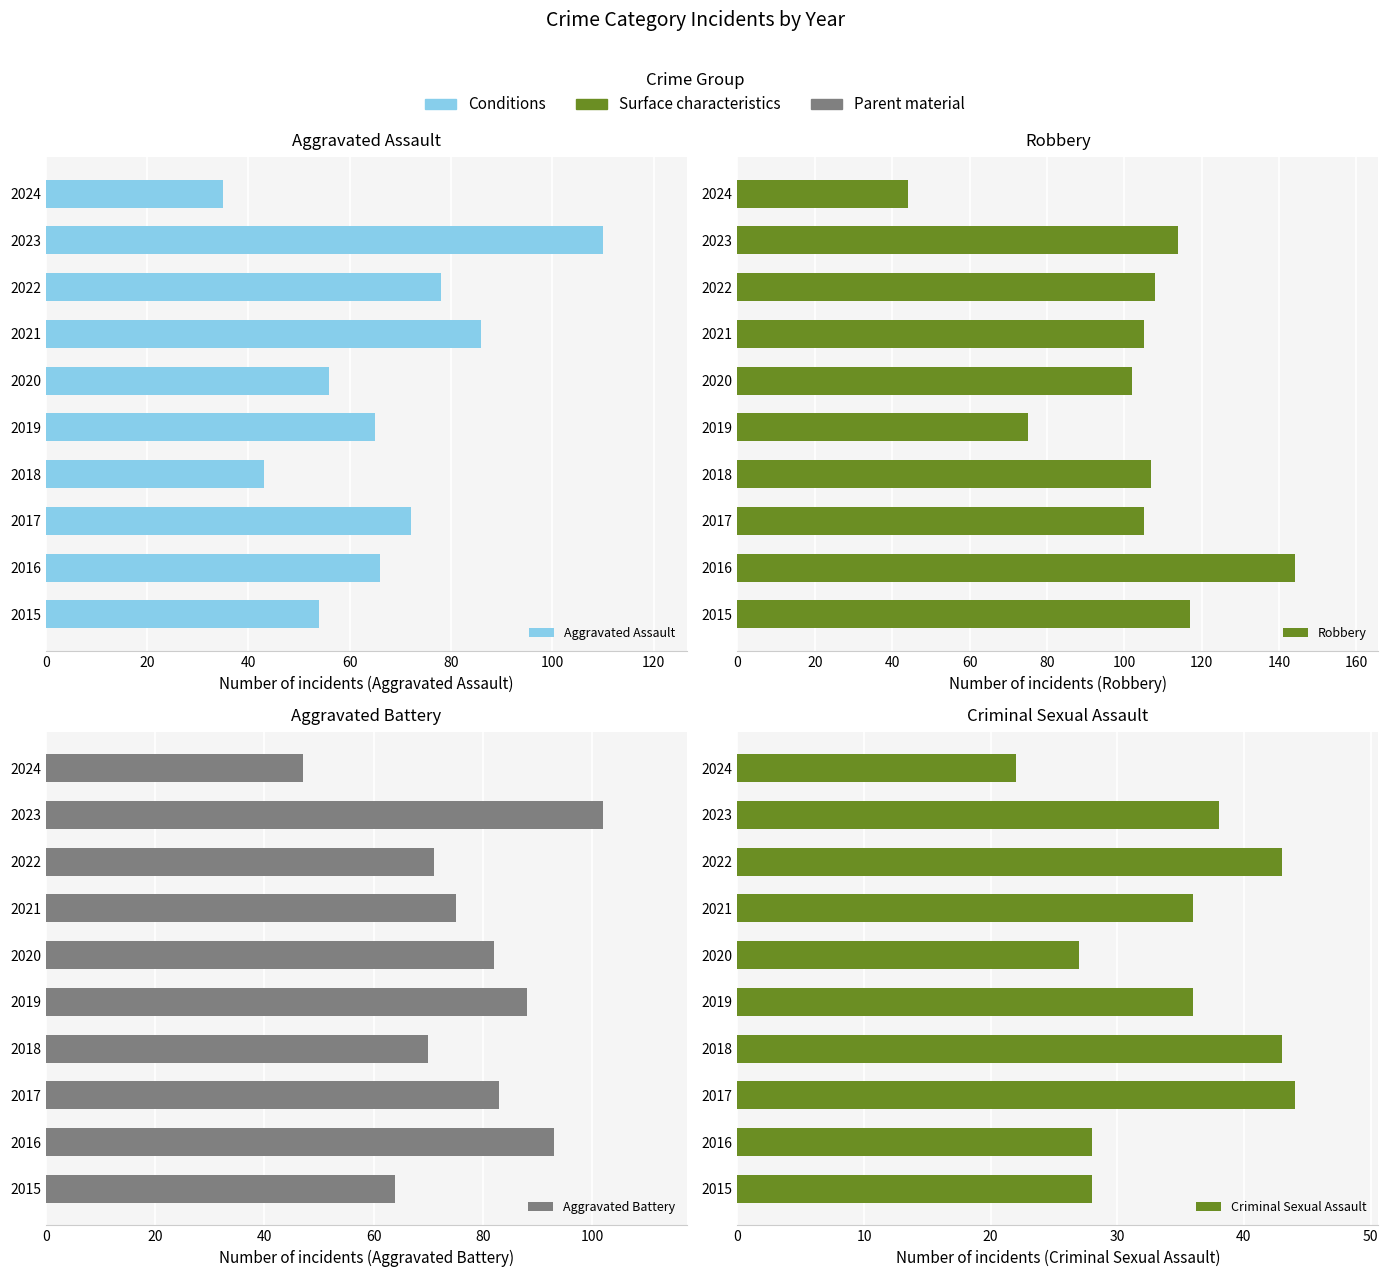

What is the spread (max minus min) of values at 2015?

89